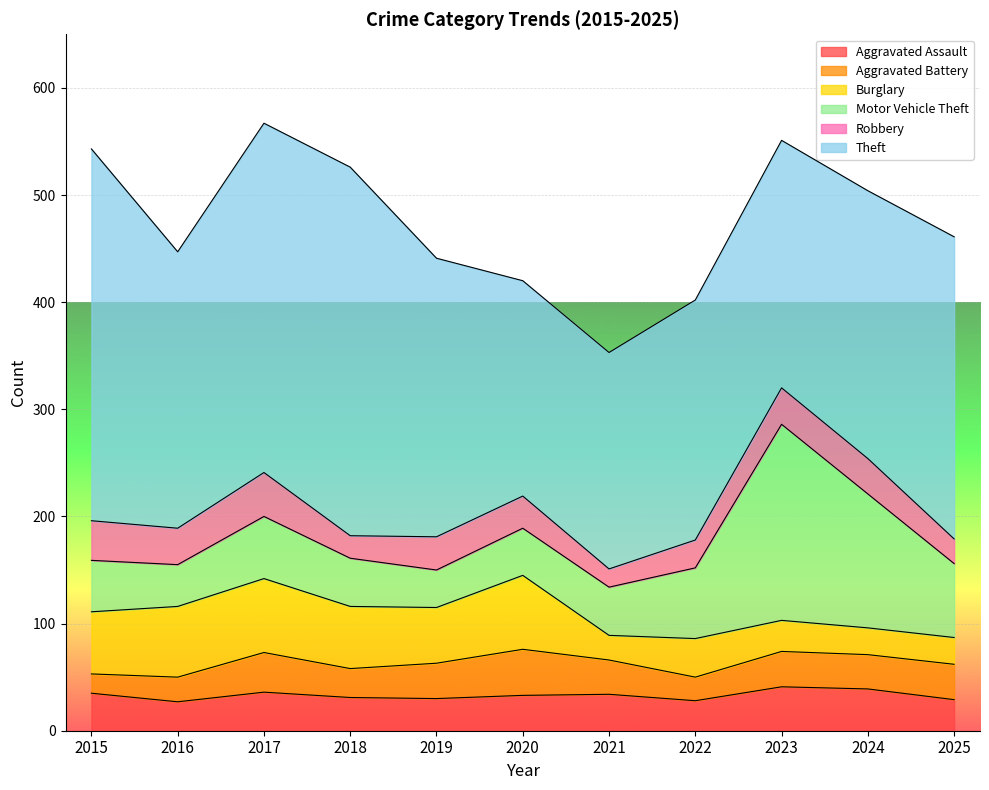

The value of Aggravated Battery at 2017 is 58. True or false?

False